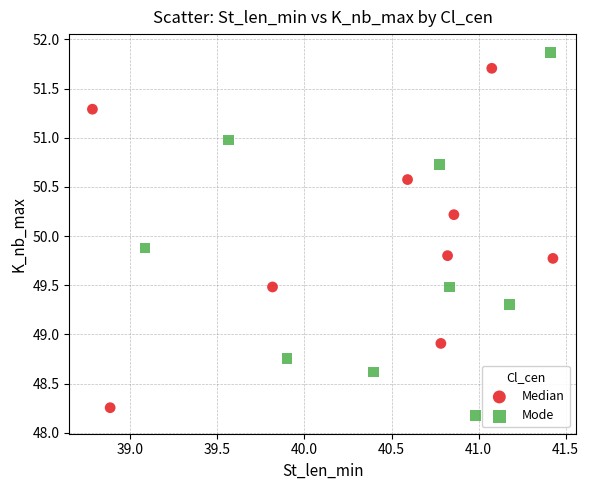

Which series reaches the maximum Y coordinate?

Mode